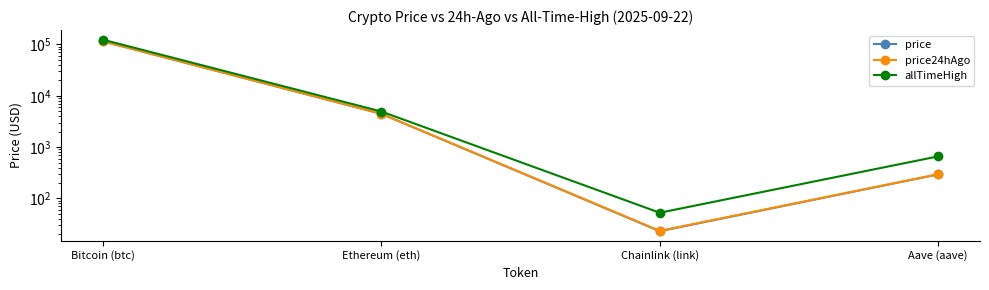

What is the label of the 4th point from the right?

Bitcoin (btc)